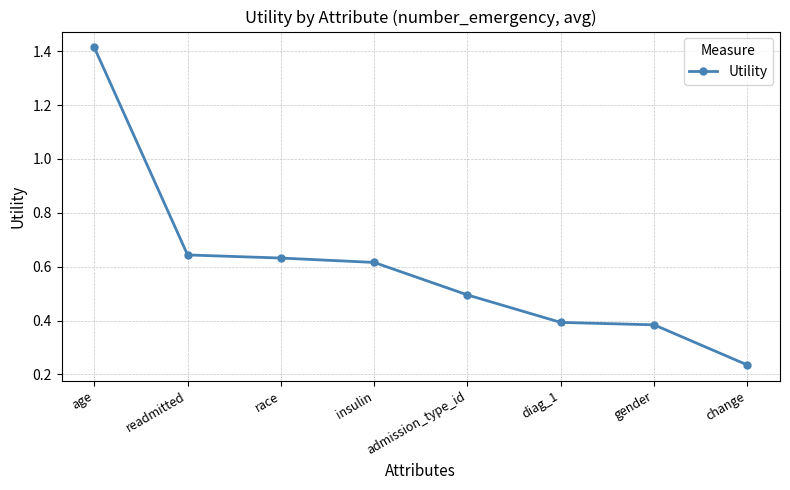

How many series are shown in this chart?

1